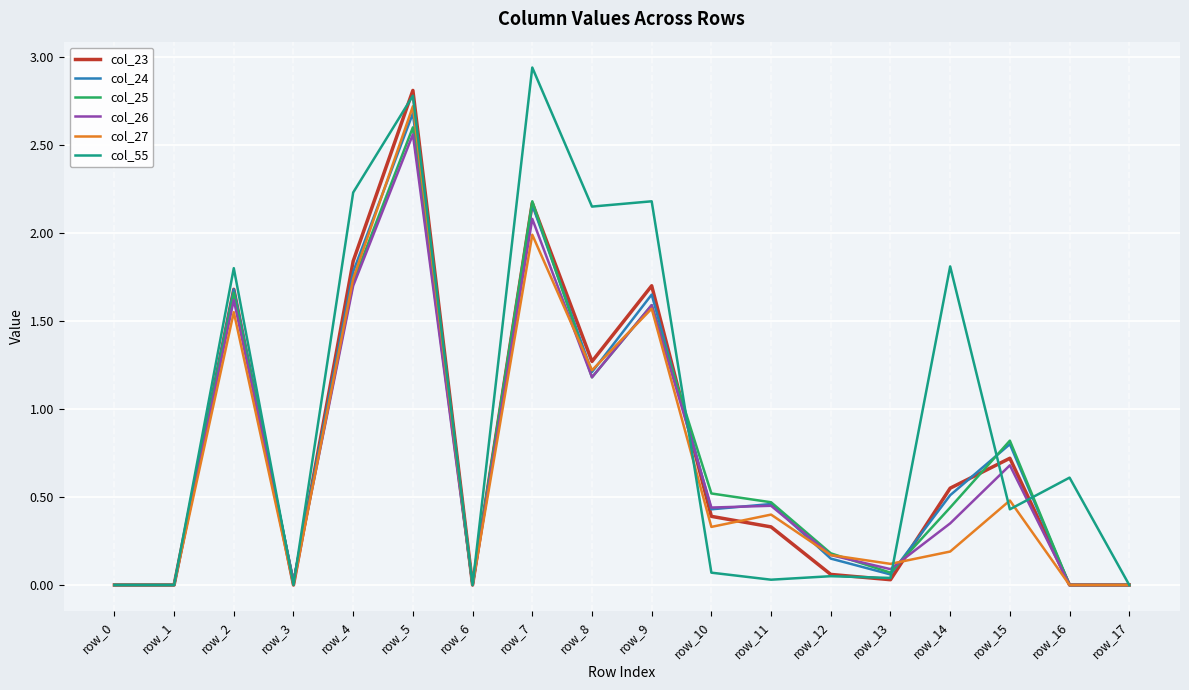

True or false: col_24 has a value of -1.8 at row_0.

False